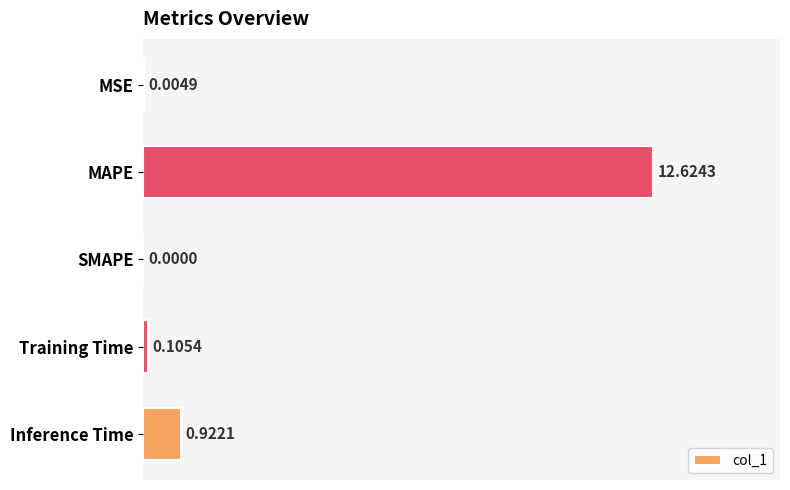

At which label is the value closest to 6?

Inference Time